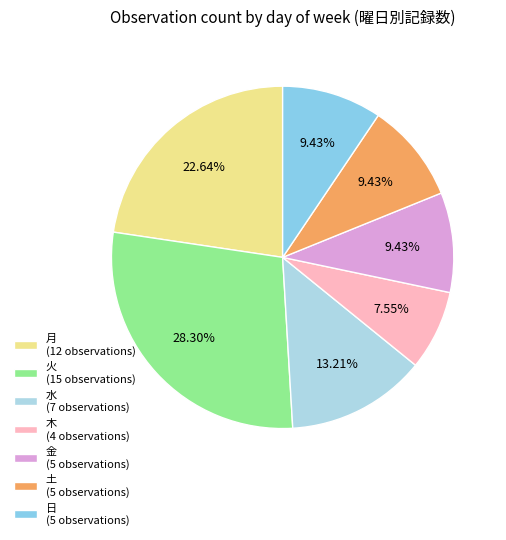

What percentage is the 月 slice, to the nearest percent?

23%